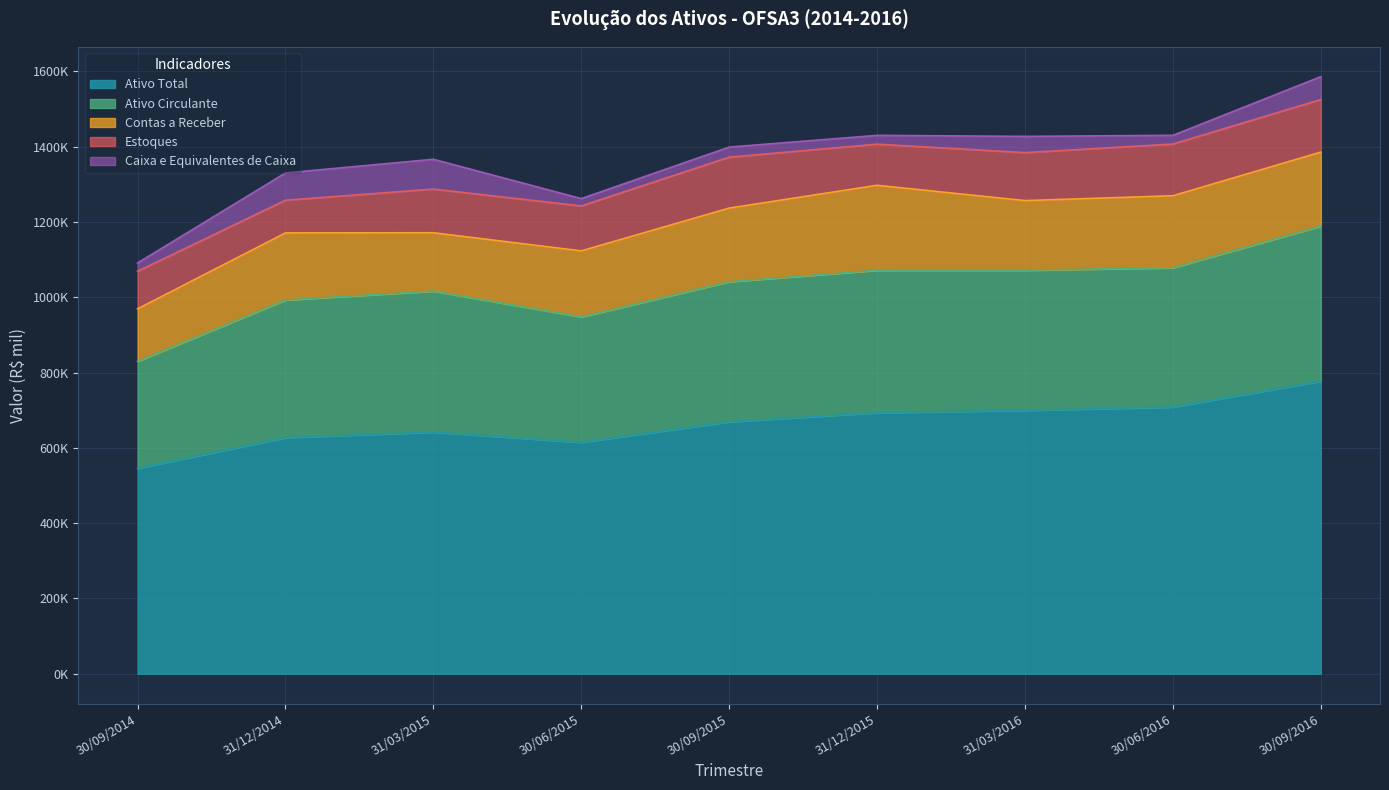

What is the difference between the maximum and minimum values in the Ativo Circulante series?

127777.0